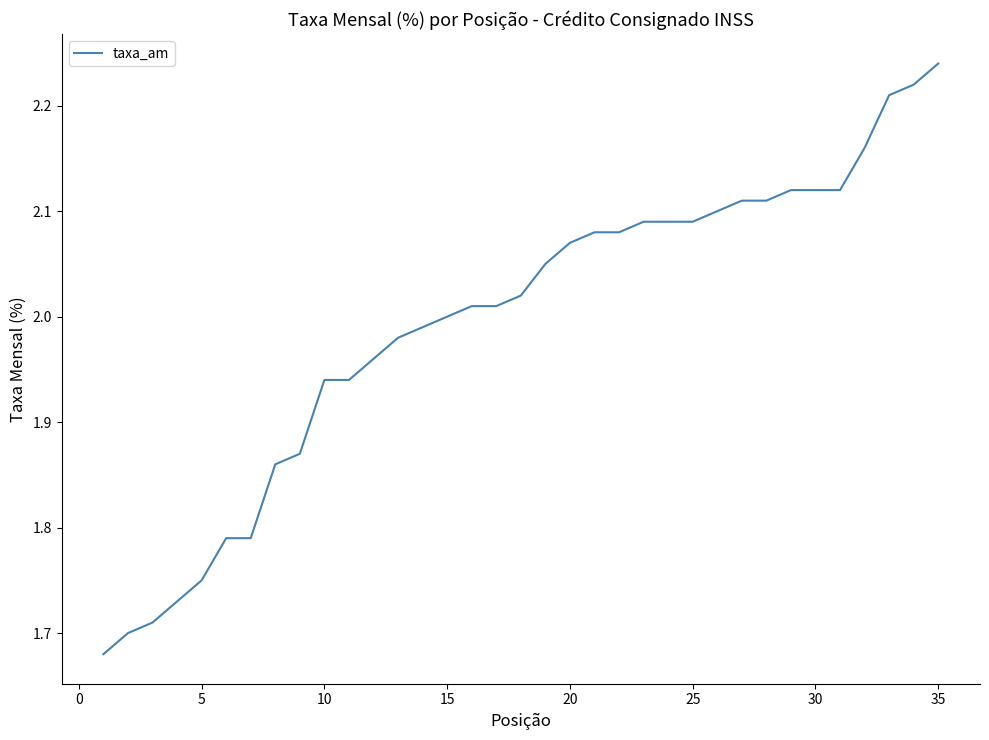

What is the difference between the maximum and minimum values?

0.6